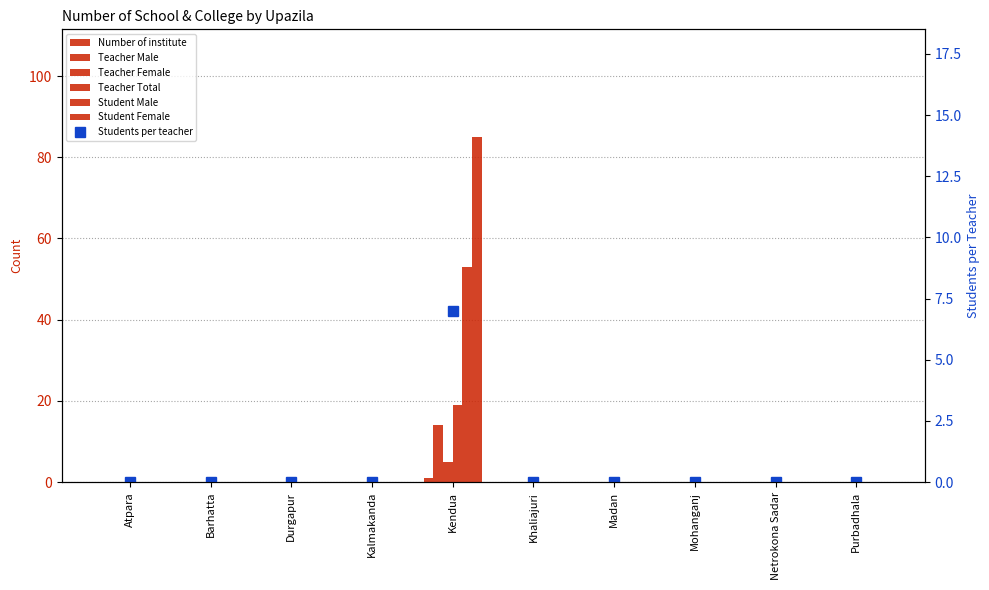

Which series has the largest range (max minus min)?

Student Female